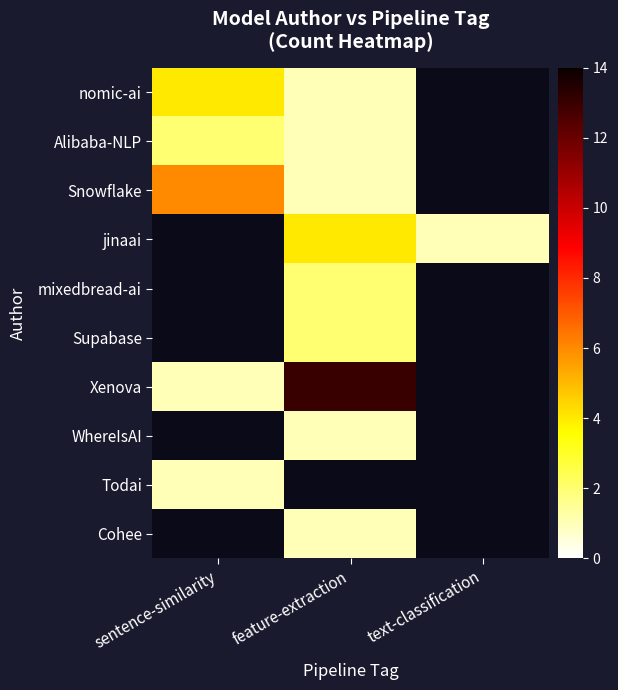

Read the jinaai value at feature-extraction.

4.0